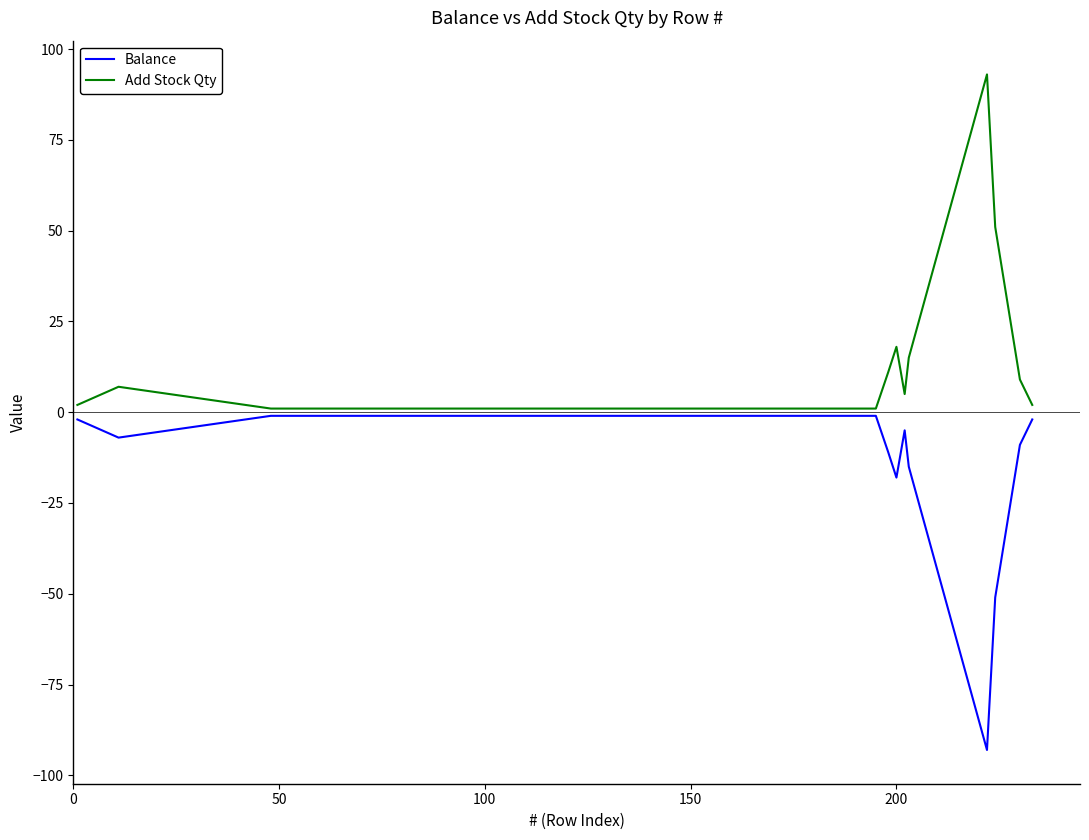

What is the maximum value shown in the chart?

93